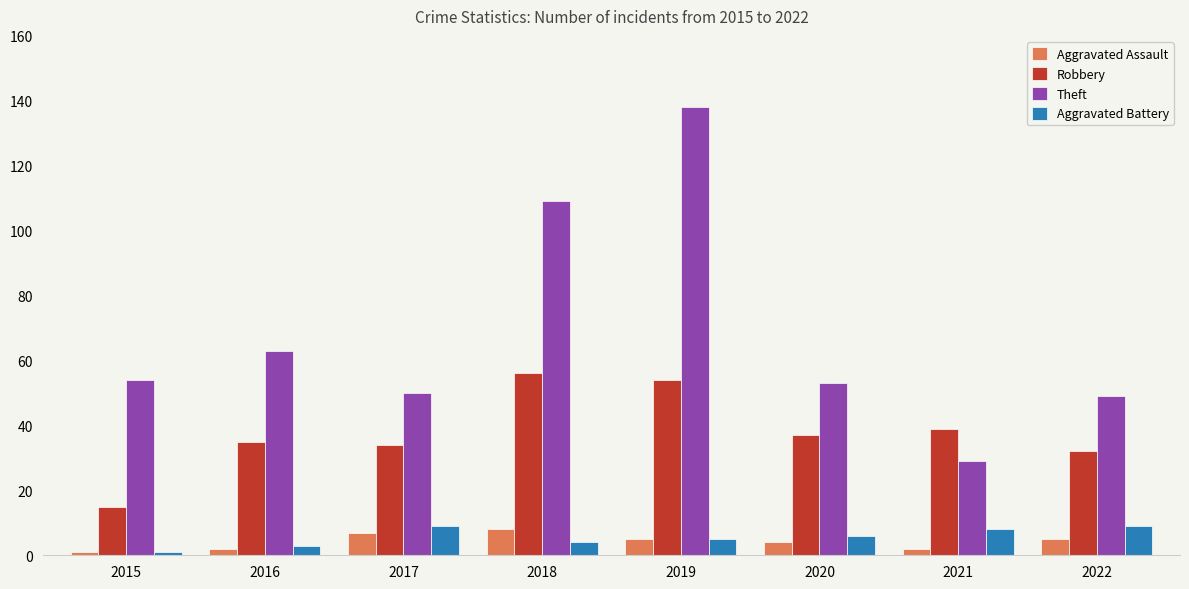

The Robbery series shows 34 at 2017. True or false?

True